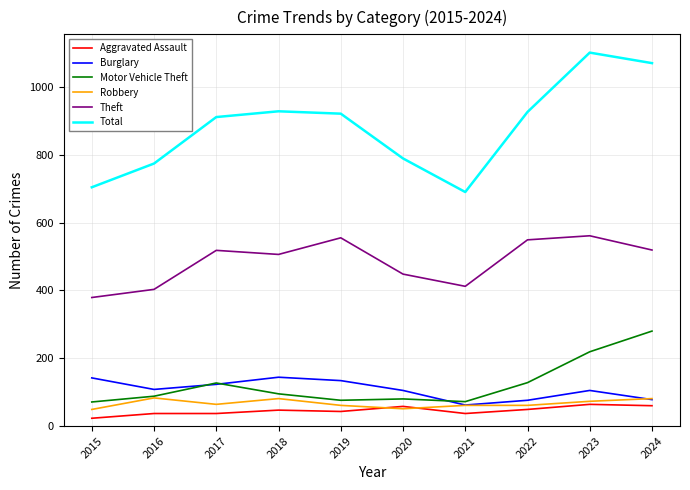

Which series has the largest total across all categories?

Total